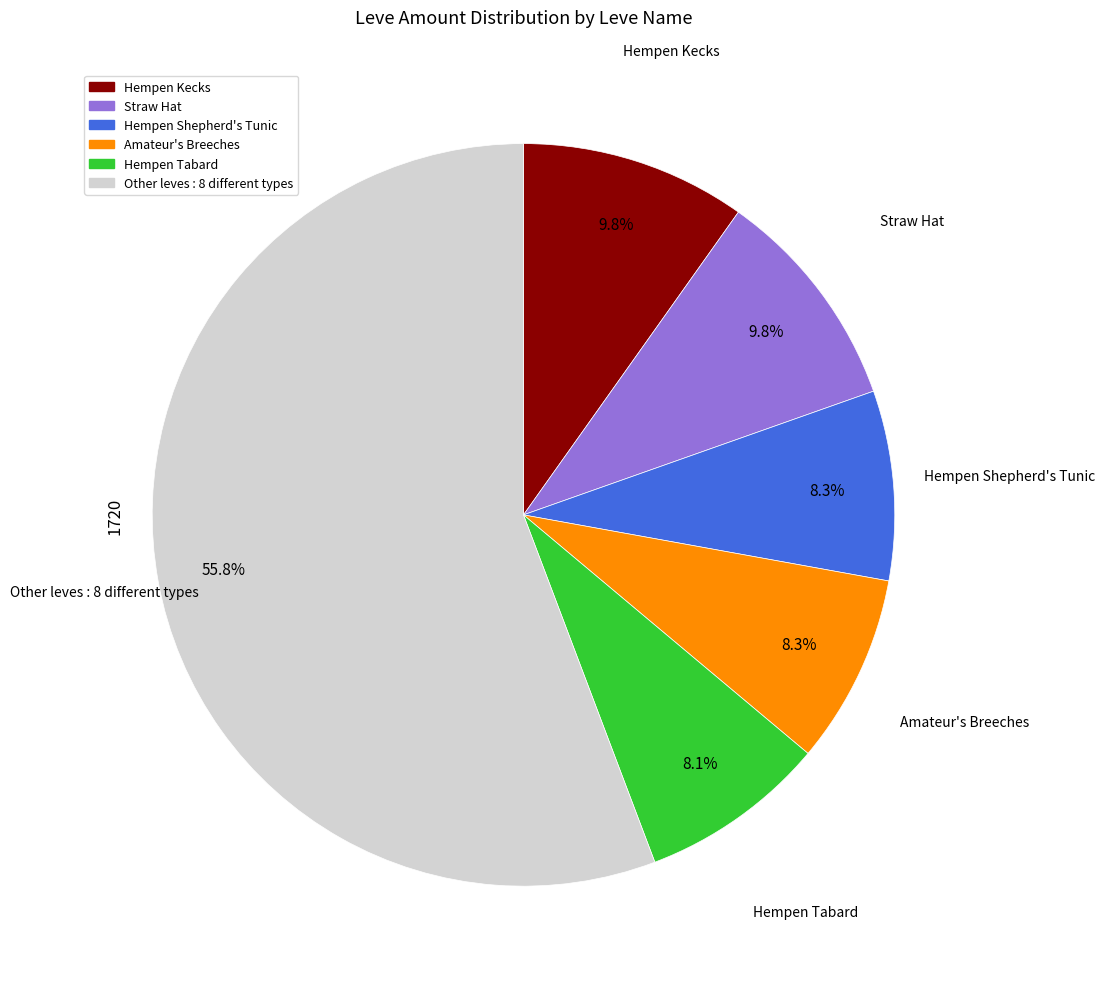

Is there a majority slice in this chart?

Yes